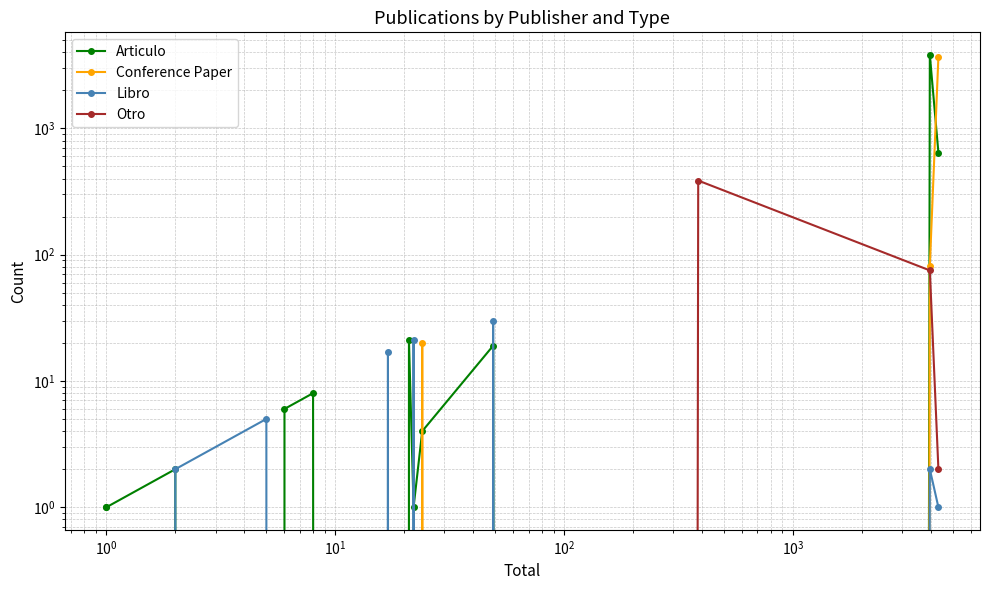

In Articulo, how many points are lower than both neighbors (excluding endpoints)?

3